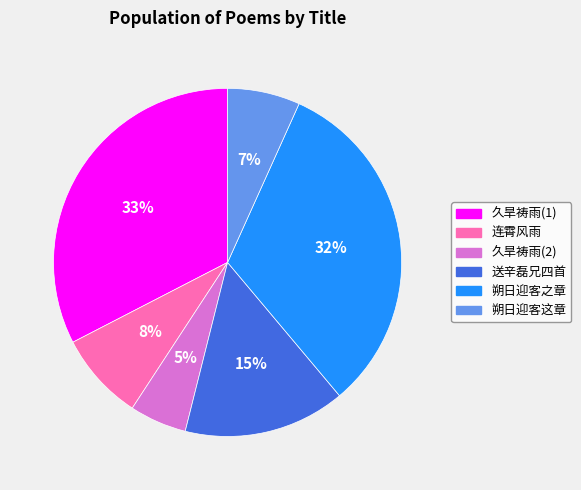

Does any single category account for the majority?

No